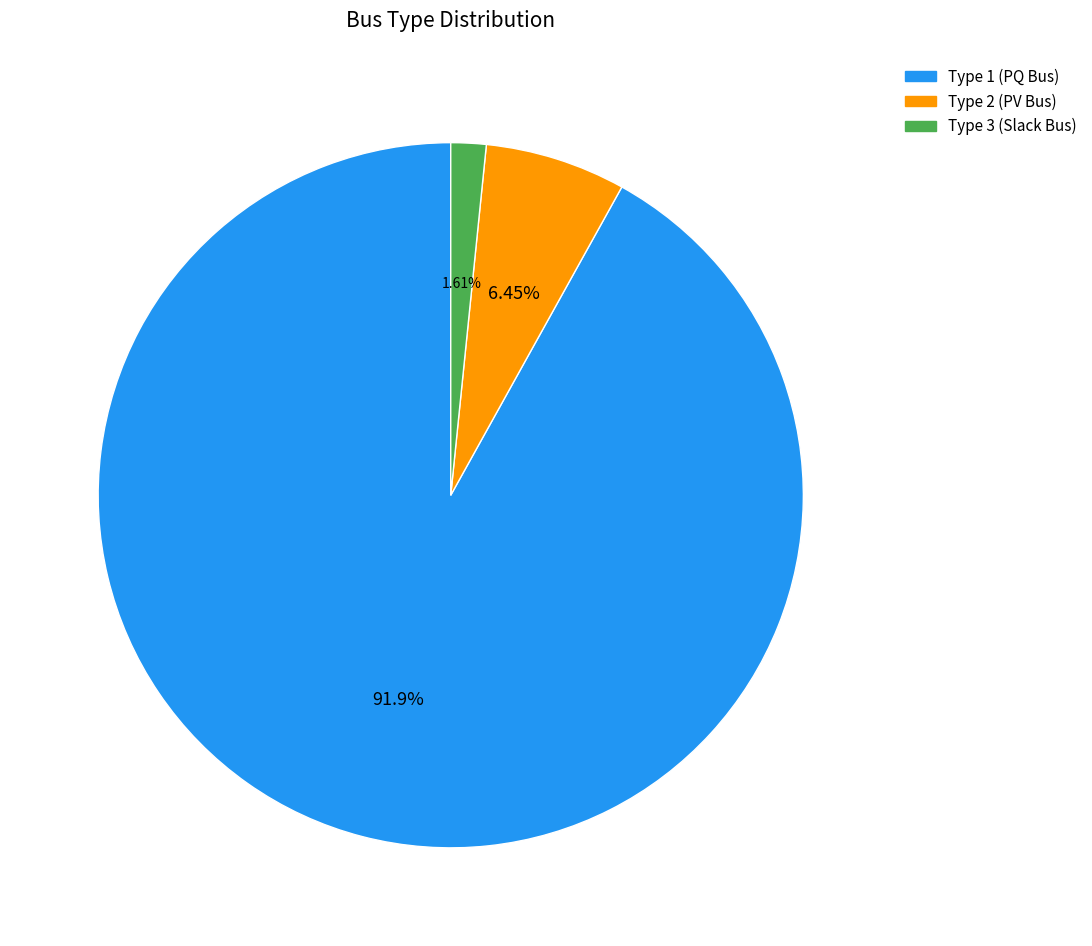

Is there any slice that represents more than half of the pie?

Yes